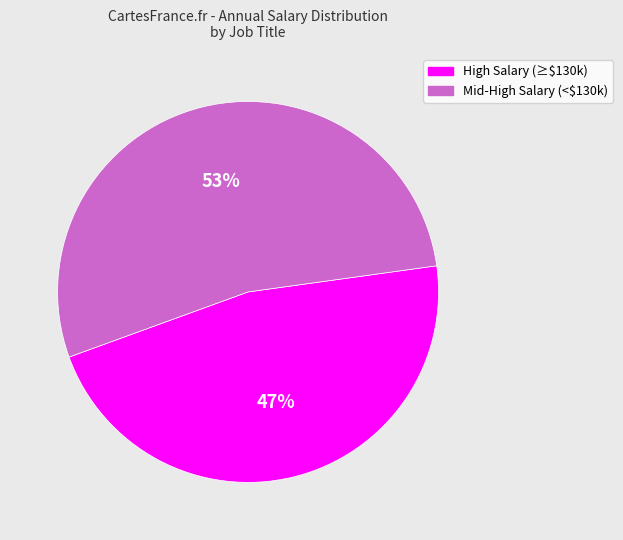

How many segments does this pie chart have?

2